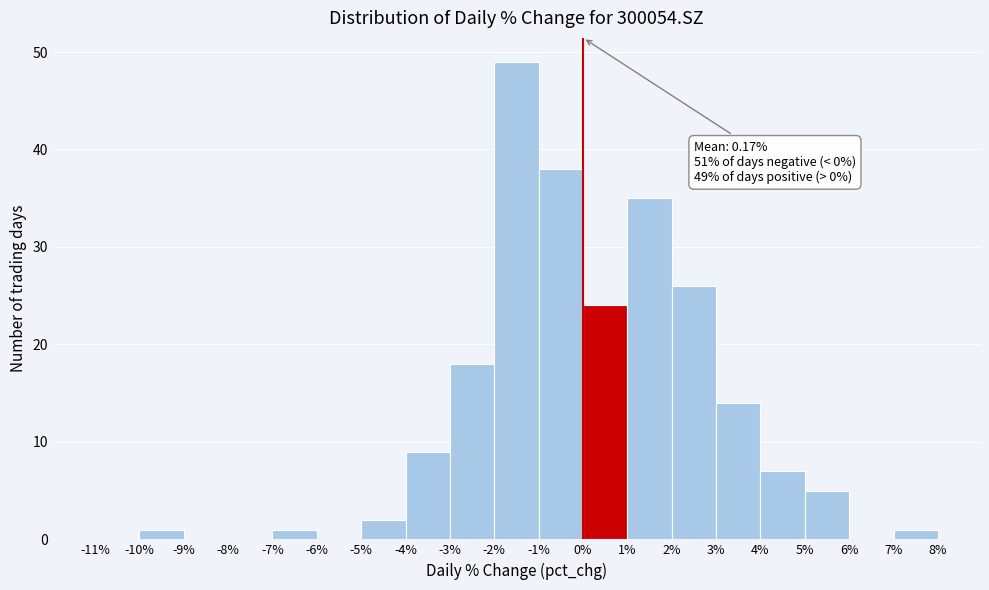

Over which range of the x-axis is the bar tallest?

-2% to -1%